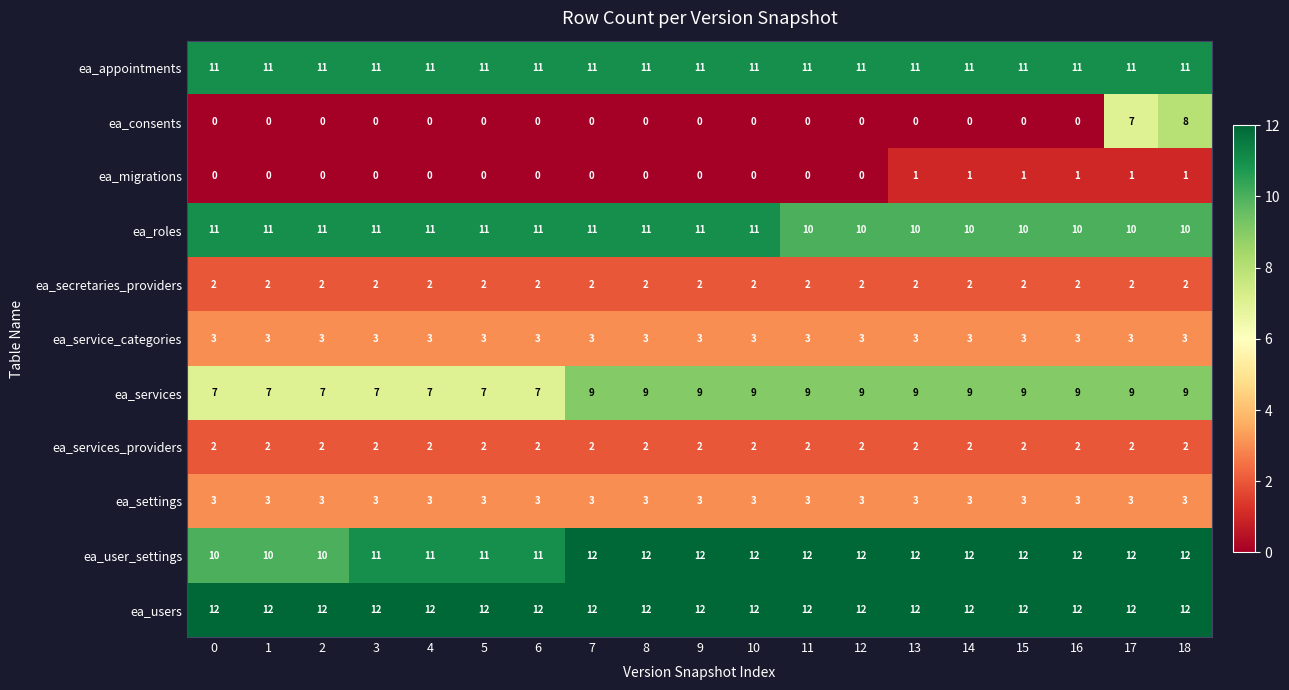

True or false: ea_consents has a value of 0 at 12.

True